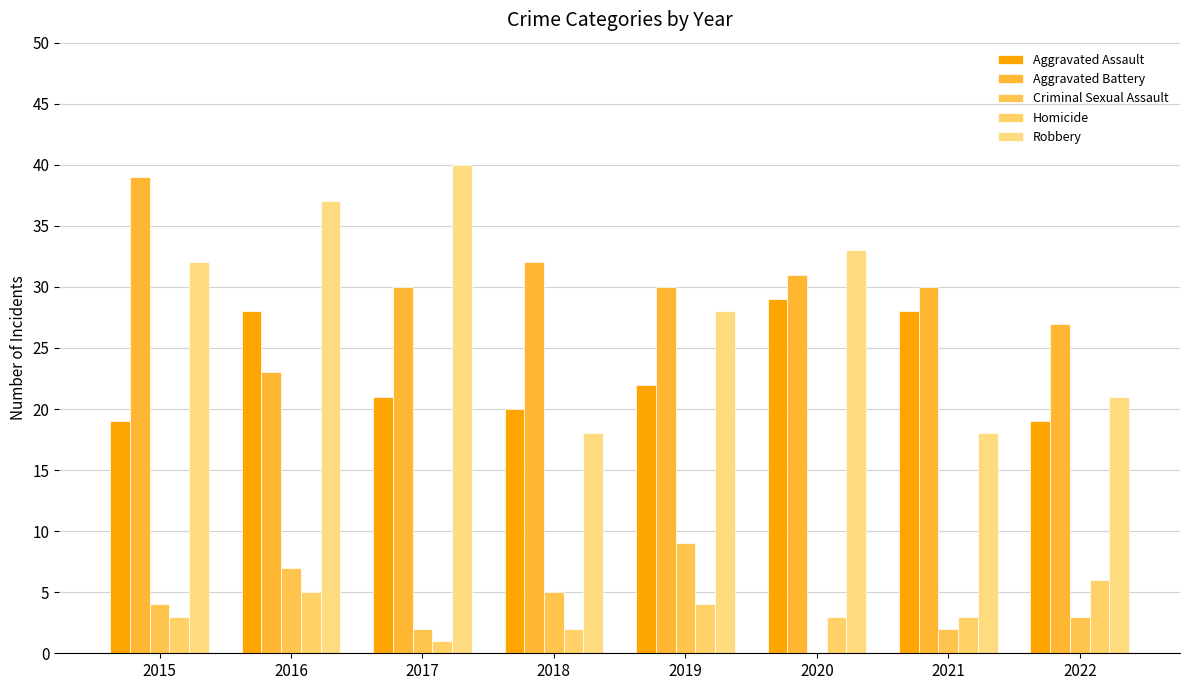

How many distinct data groups are displayed?

5